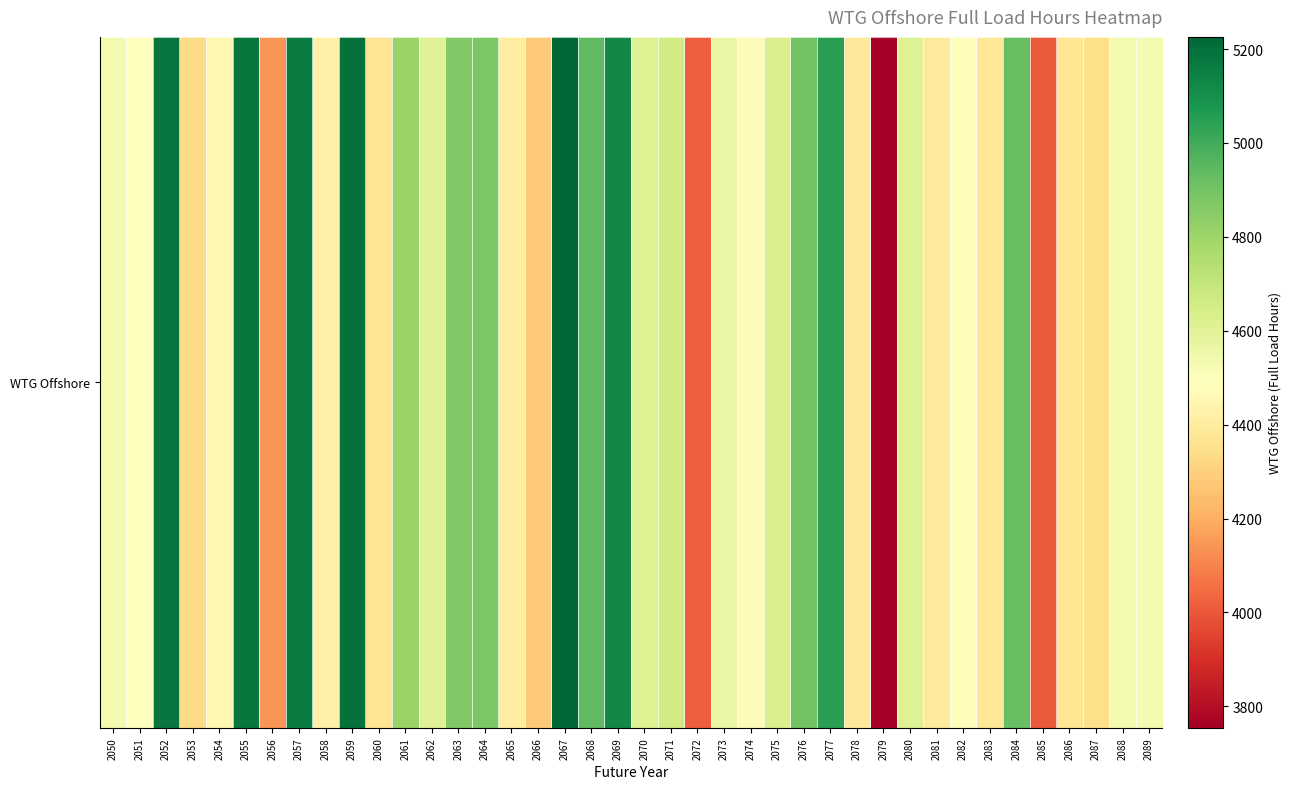

How many data points are less than 4532?

20